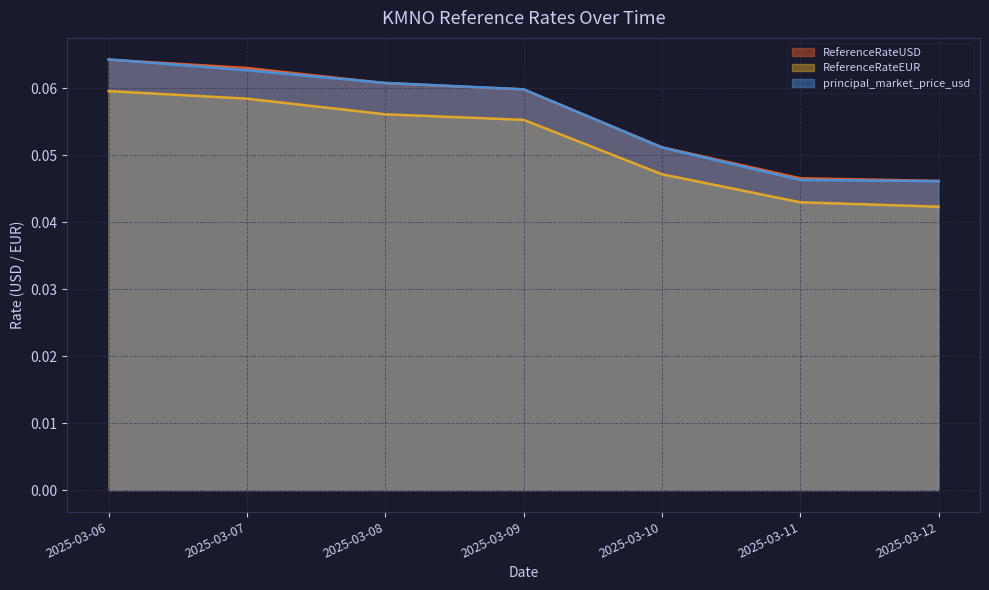

How many series are shown in this chart?

3